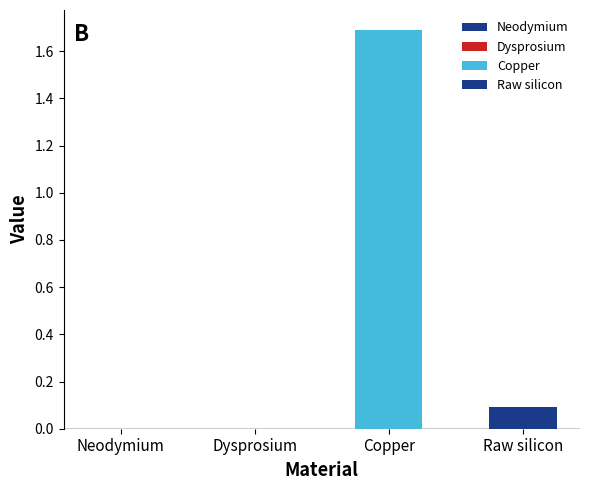

At which label is the value closest to 0?

Dysprosium